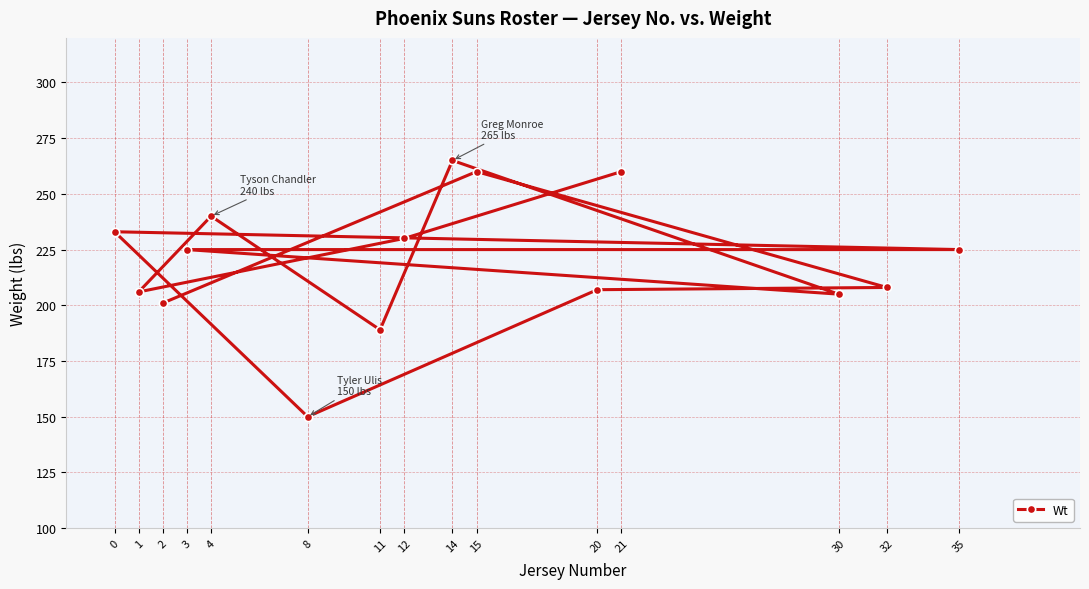

List the labels in order of value, smallest first.

8, 11, 2, 30, 1, 20, 32, 3, 35, 12, 0, 4, 21, 15, 14